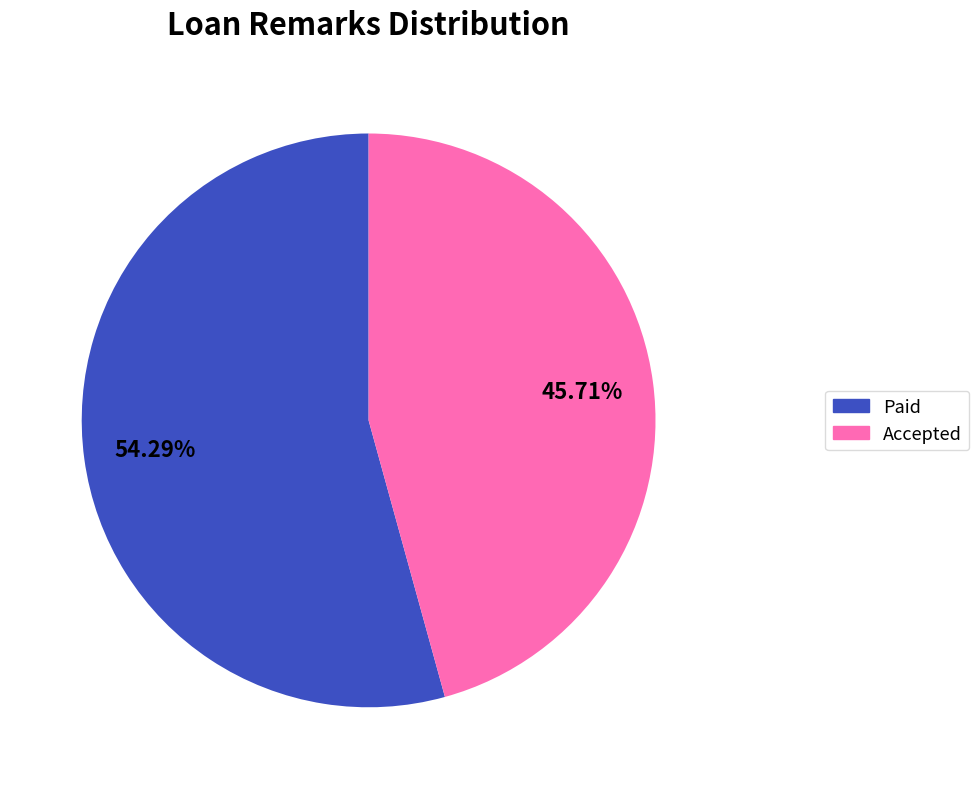

Does Paid represent more than half of the total?

Yes